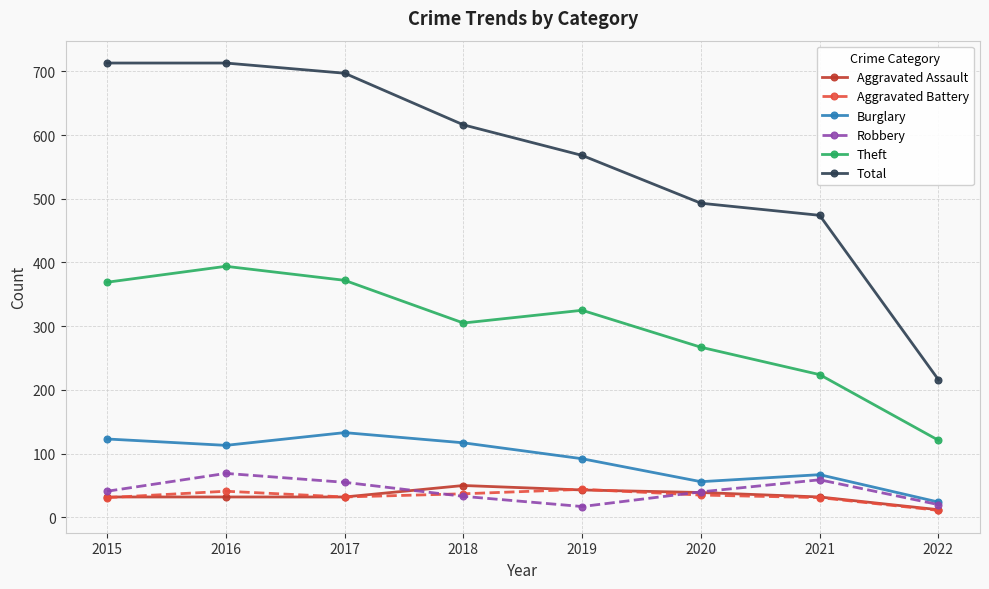

The Total series shows 128 at 2019. True or false?

False